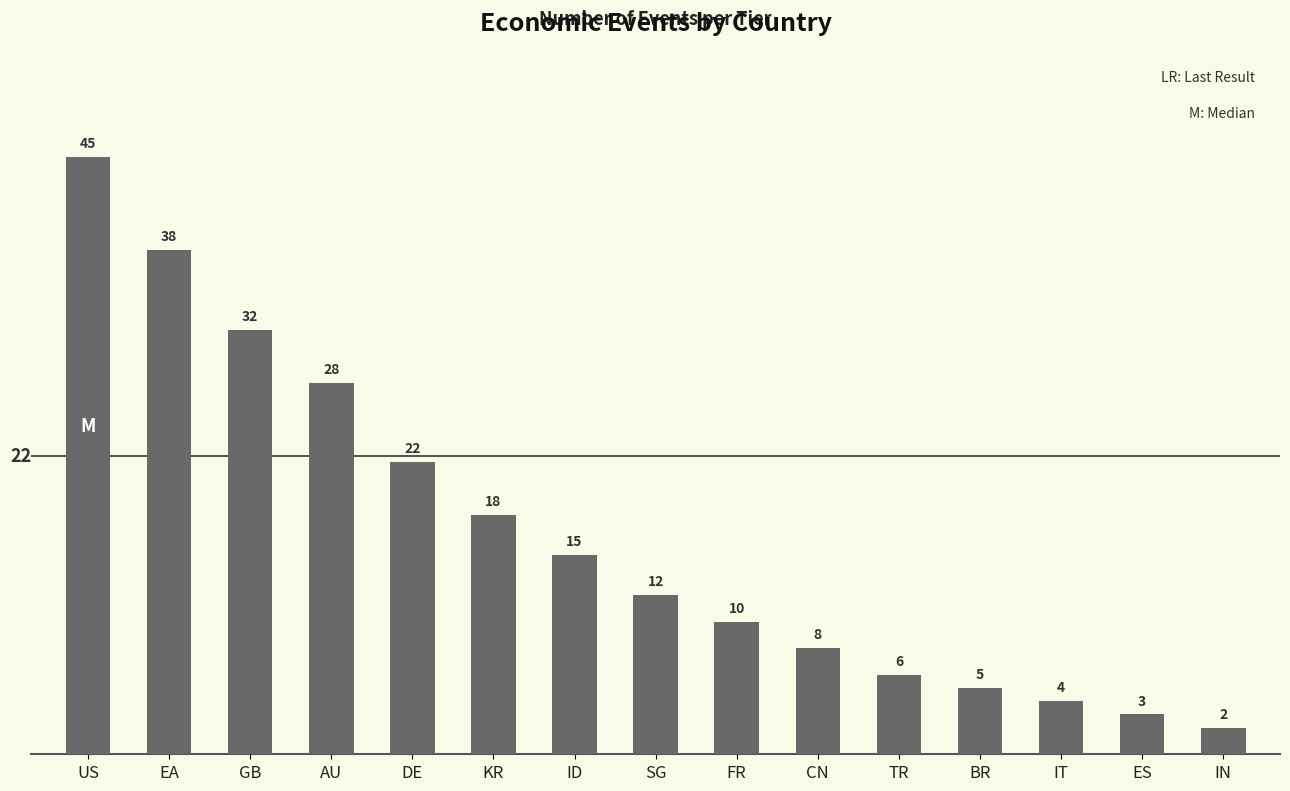

Does the chart contain stacked bars?

No